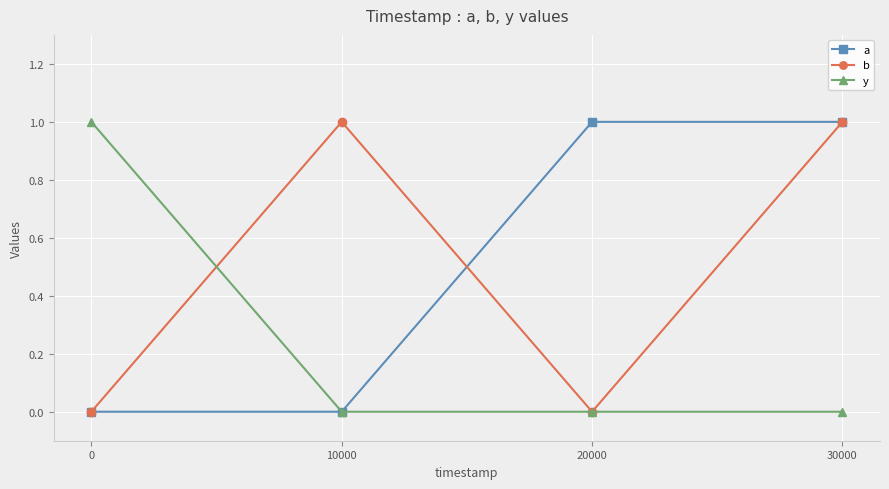

How many interior local valleys does the b series have?

1